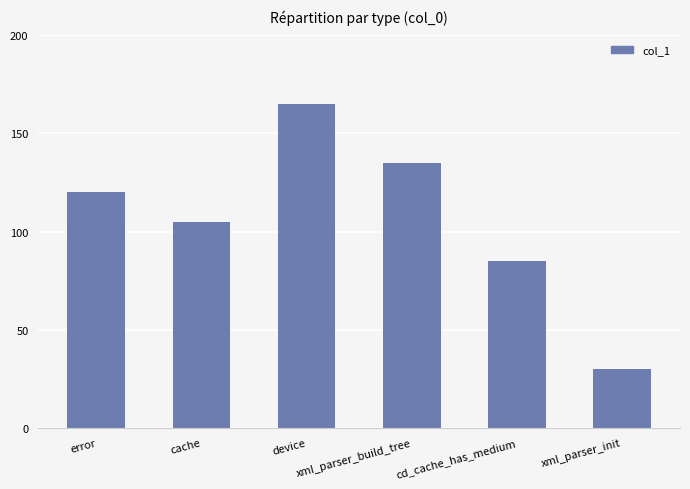

Where is the data nearest to the value 97?

cache